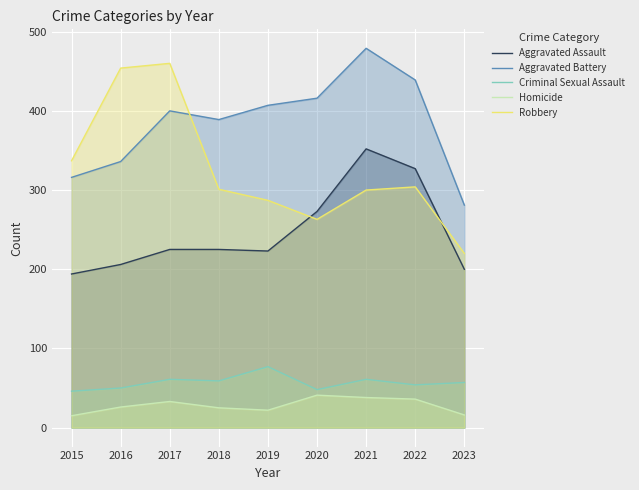

What is the average value of the Aggravated Battery series?

385